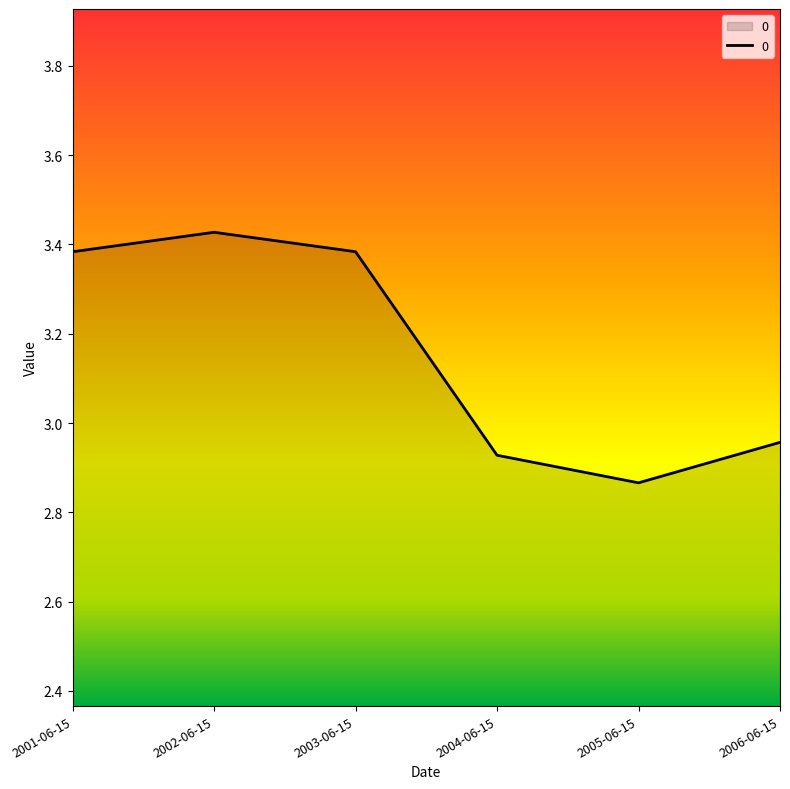

Count the number of values greater than 3.

3